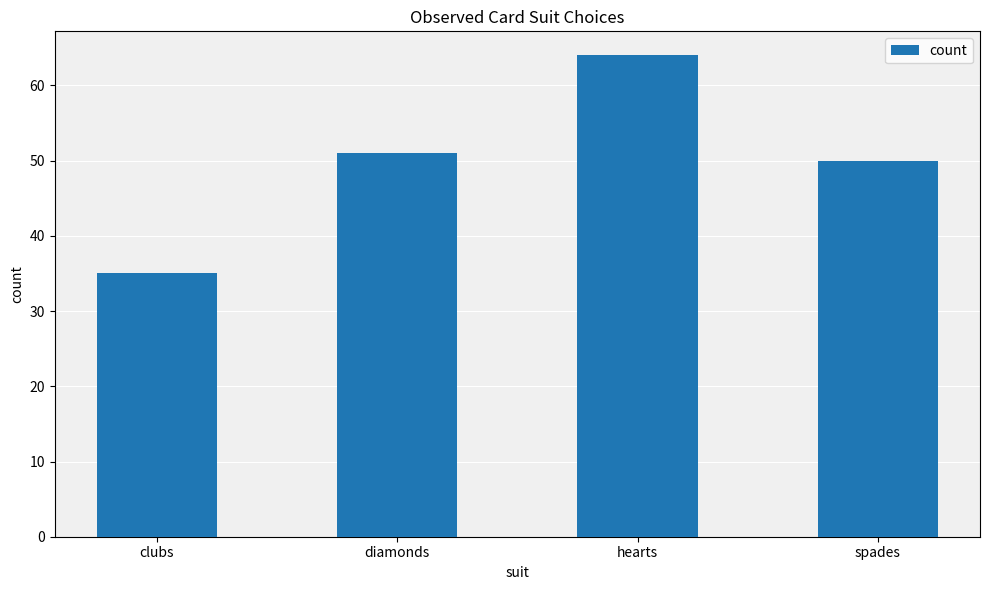

Reading right to left, what are all the values shown in this chart?

50	64	51	35